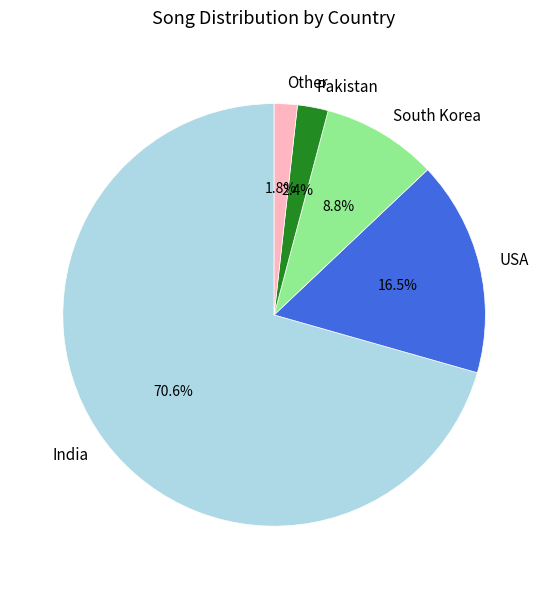

To the nearest percent, what percentage of the pie is Other?

2%